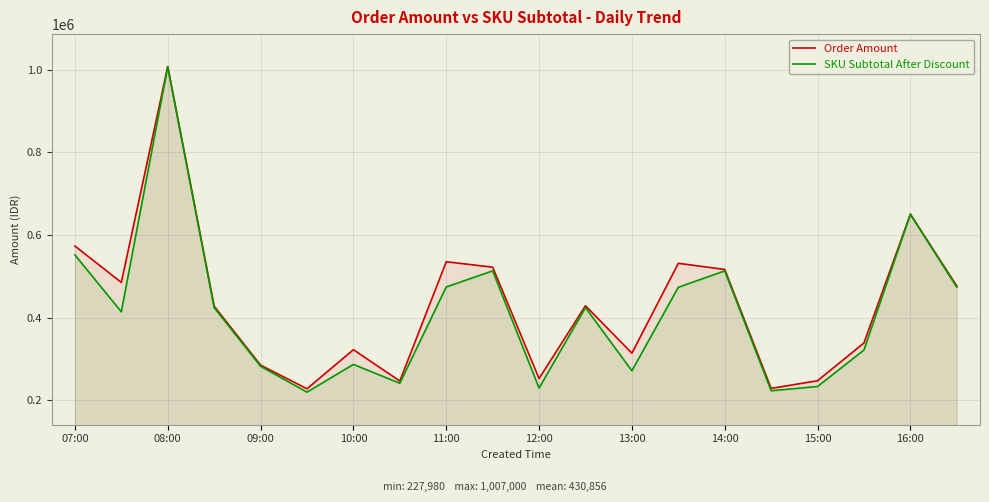

At how many categories does at least one series exceed 547520?

3